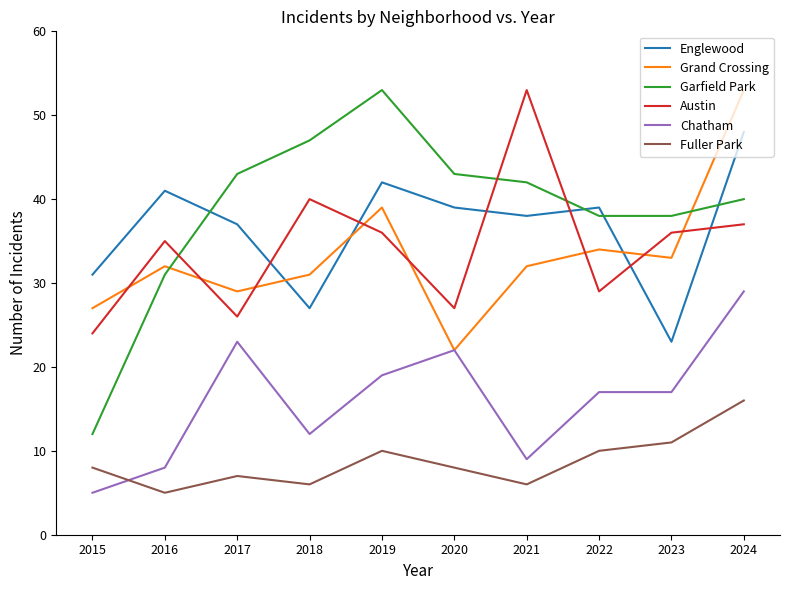

What is the lowest value of the Chatham series?

5